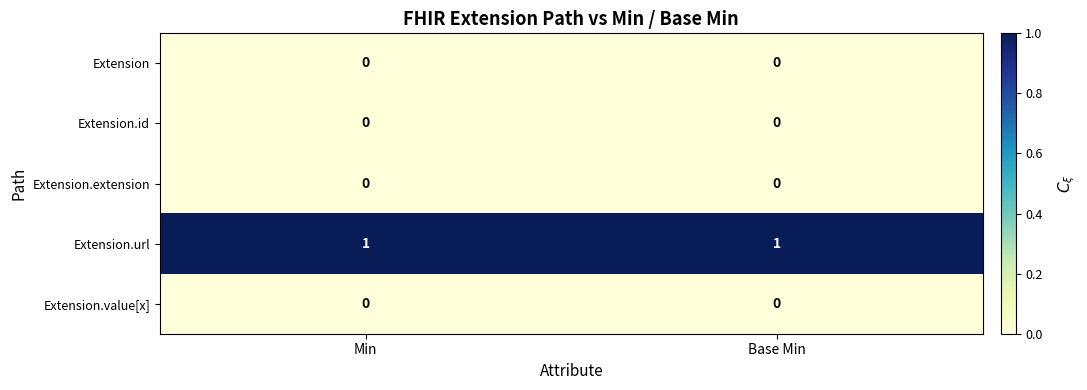

Is it true that Extension.id equals 0 at Base Min?

True